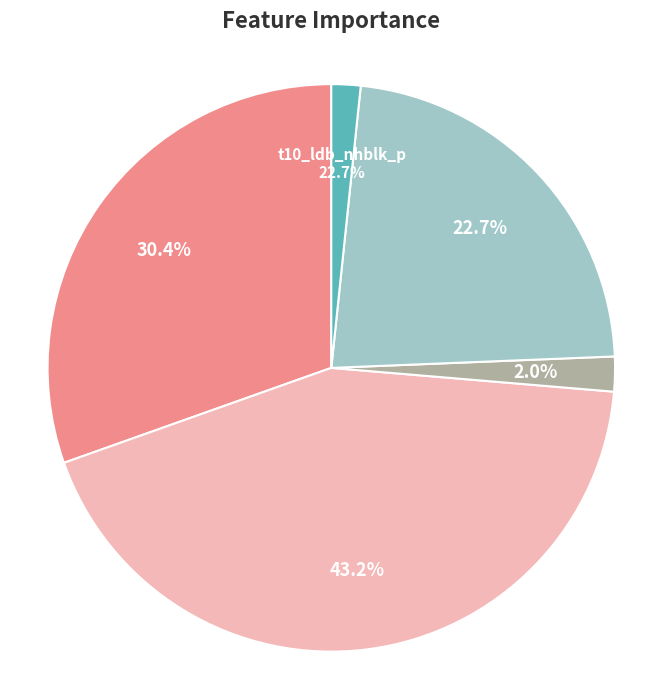

What is the smallest slice in the pie chart?

t10_ldb_pop_d